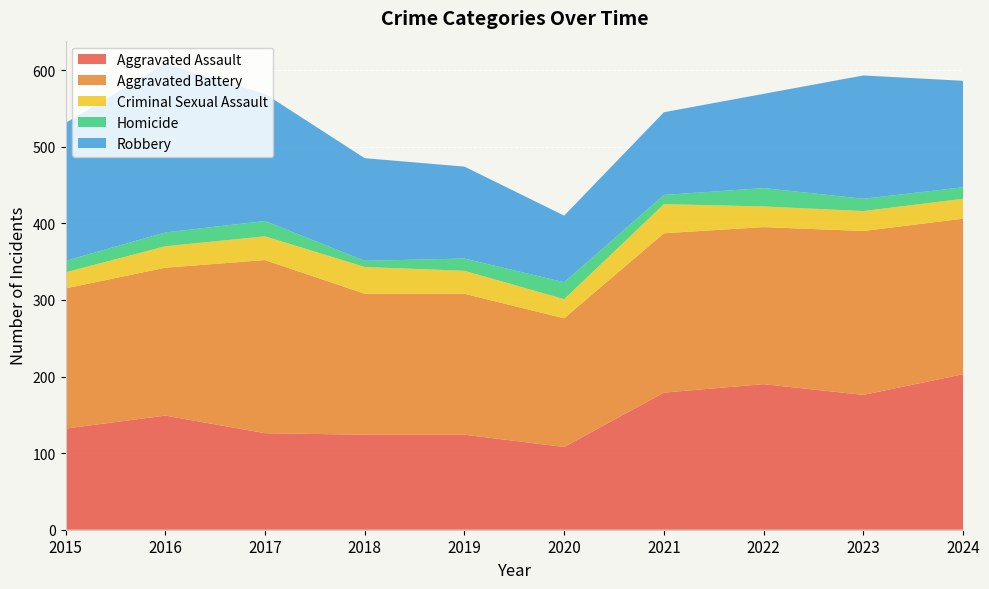

Reading right to left, list all the values displayed in this chart.

Aggravated Assault: 2024=203	2023=176	2022=190	2021=179	2020=108	2019=124	2018=124	2017=126	2016=149	2015=132
Aggravated Battery: 2024=203	2023=214	2022=205	2021=208	2020=168	2019=184	2018=184	2017=226	2016=193	2015=183
Criminal Sexual Assault: 2024=26	2023=26	2022=27	2021=38	2020=25	2019=30	2018=35	2017=31	2016=28	2015=21
Homicide: 2024=15	2023=16	2022=24	2021=12	2020=22	2019=16	2018=8	2017=20	2016=18	2015=15
Robbery: 2024=139	2023=161	2022=123	2021=108	2020=87	2019=120	2018=134	2017=166	2016=220	2015=180